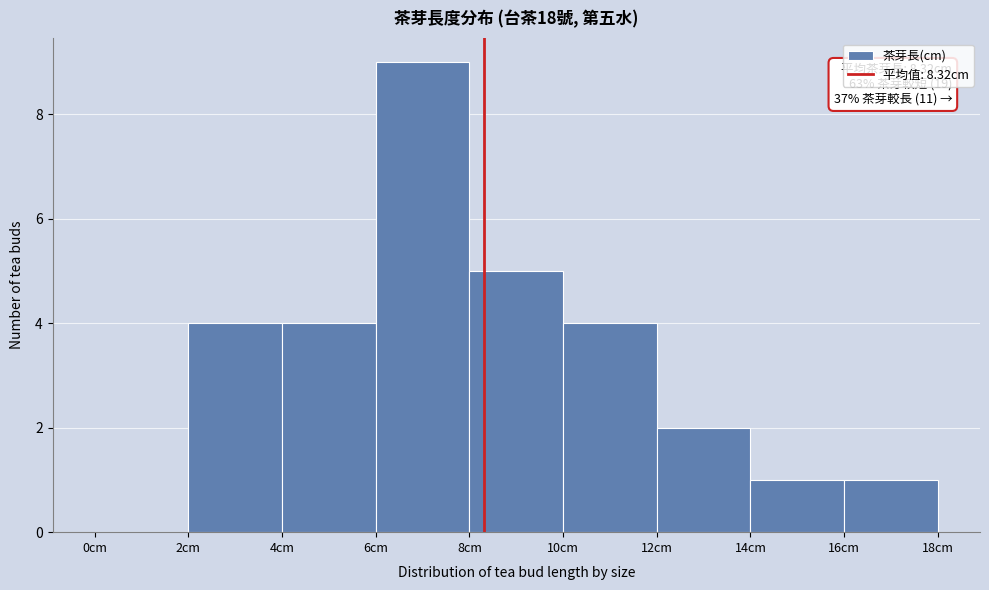

Over which range of the x-axis is the bar tallest?

6 to 8